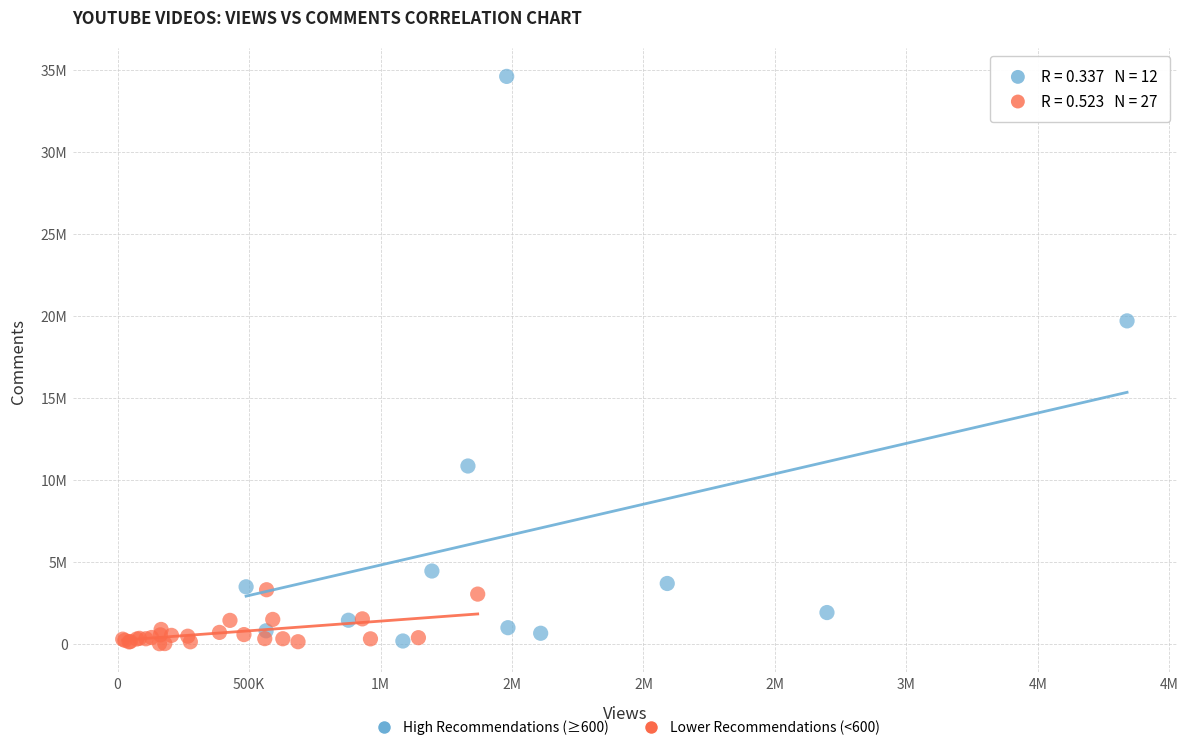

What are all the series names shown in the legend?

High Recommendations (≥600), Lower Recommendations (<600)